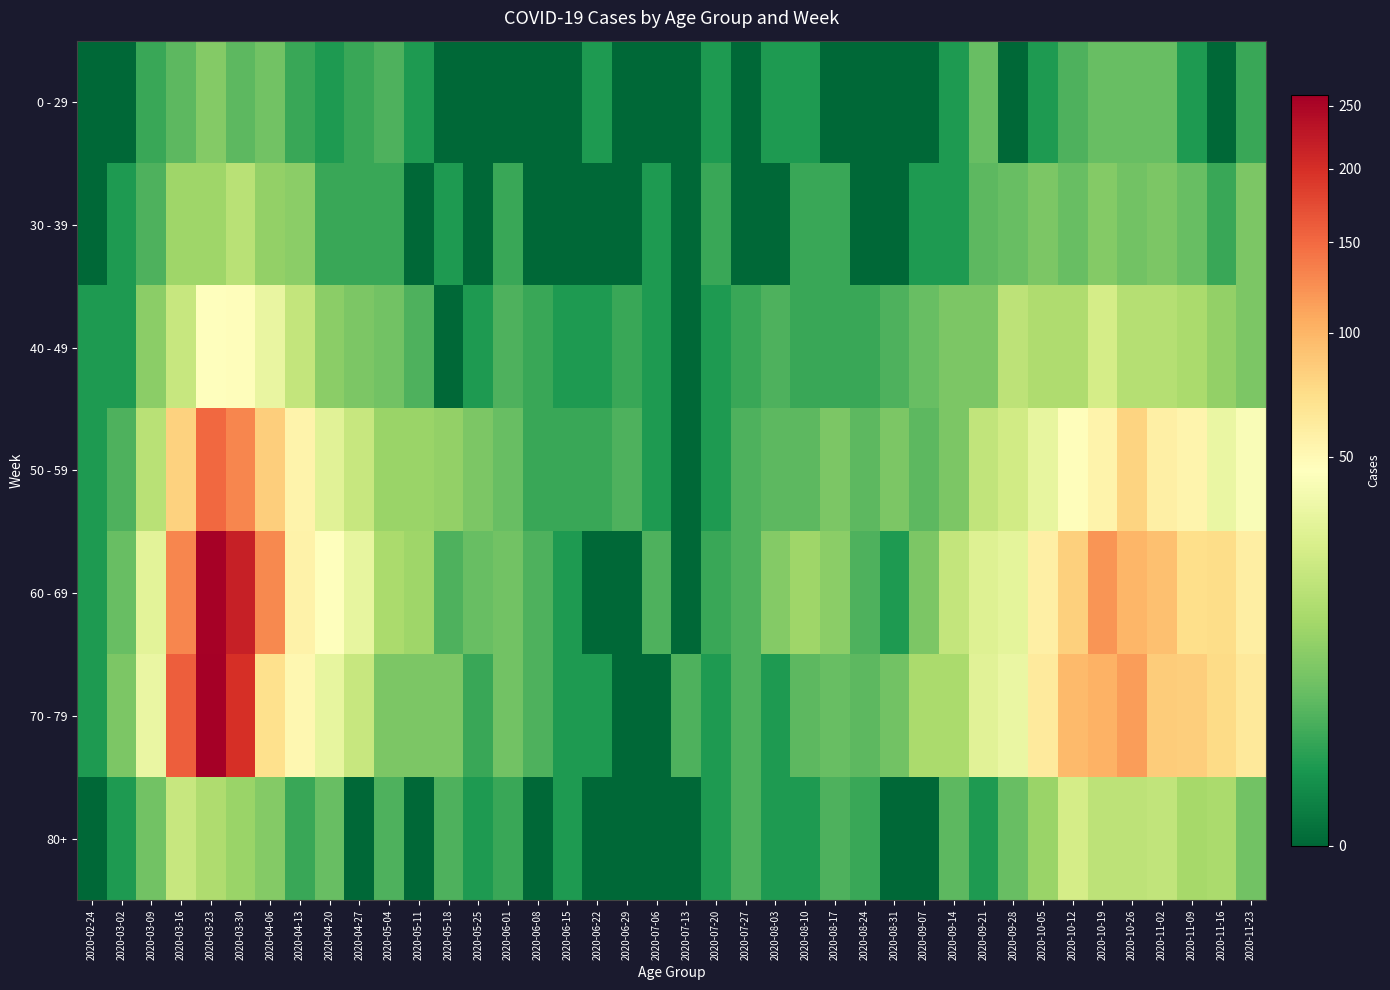

What is the spread (max minus min) of values at 2020-09-21?

29